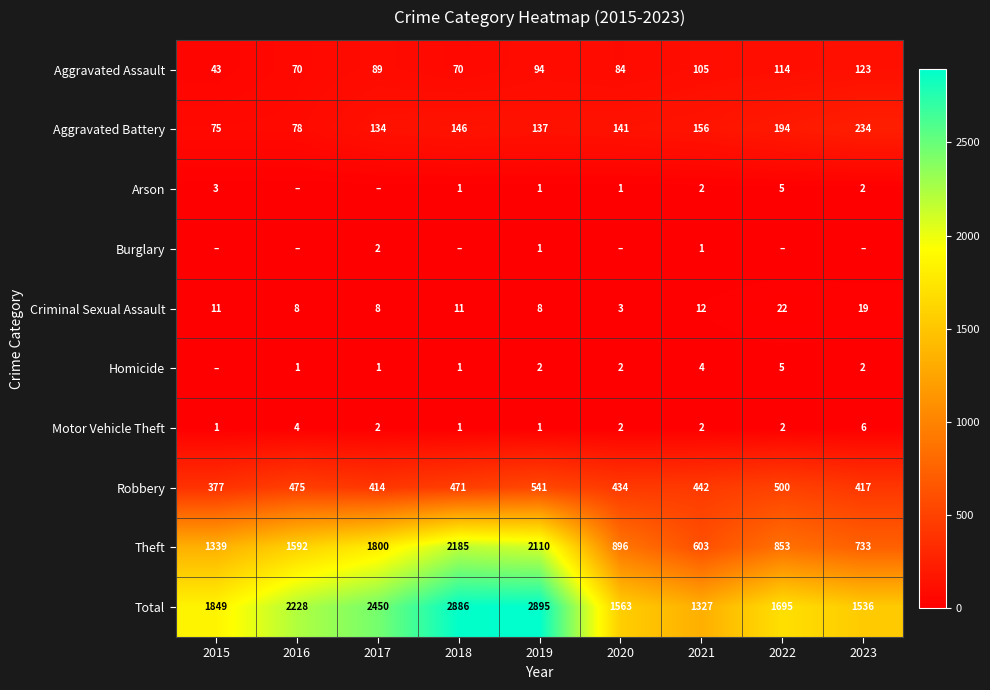

What is the difference between the maximum and minimum values in the Aggravated Battery series?

159